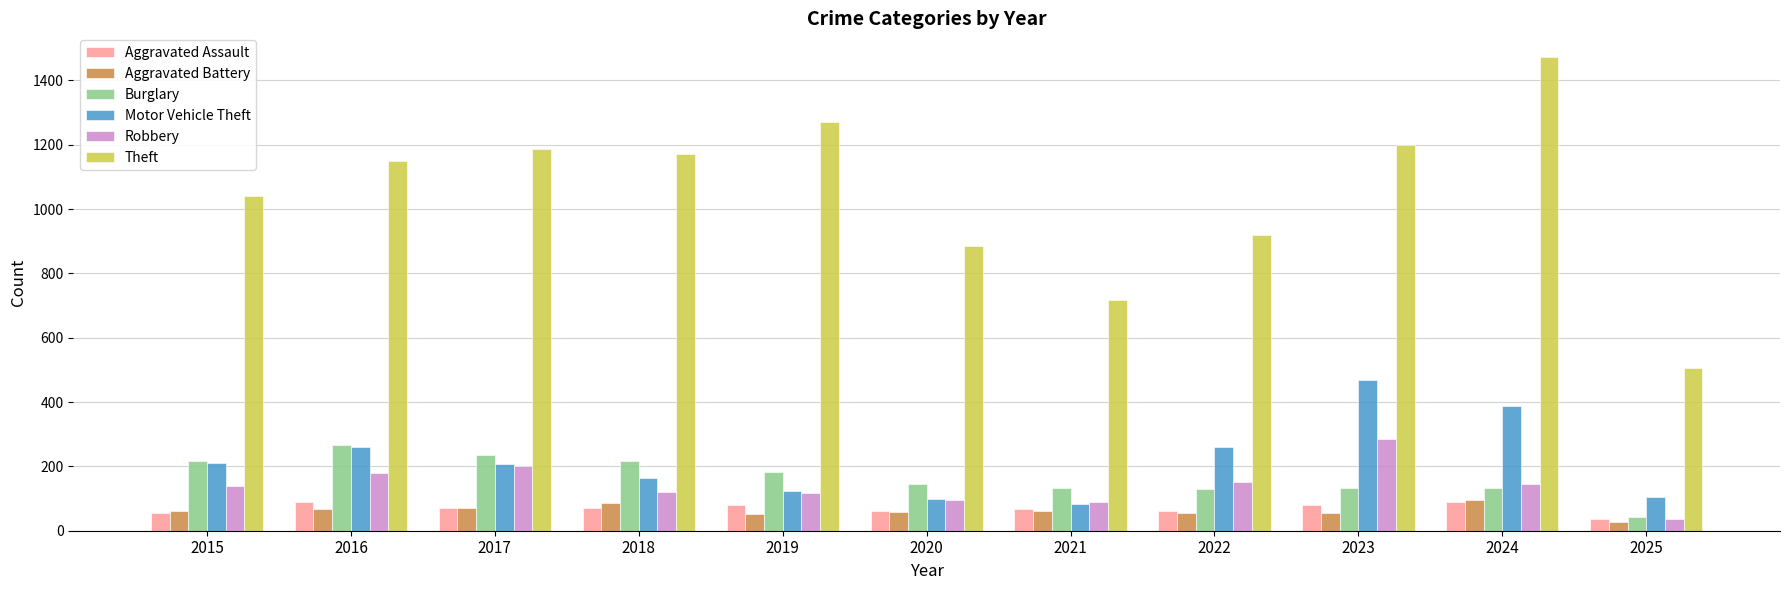

What is the value of the Robbery bar at the 11th from the left?

36